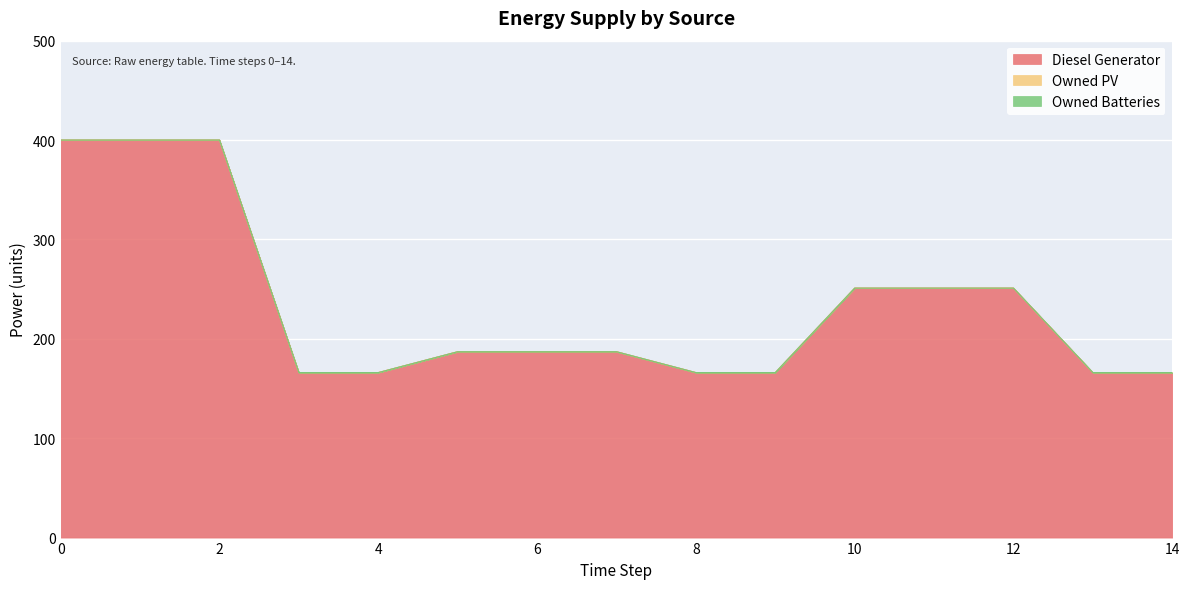

What are all the series names shown in the legend?

Diesel Generator, Owned PV, Owned Batteries